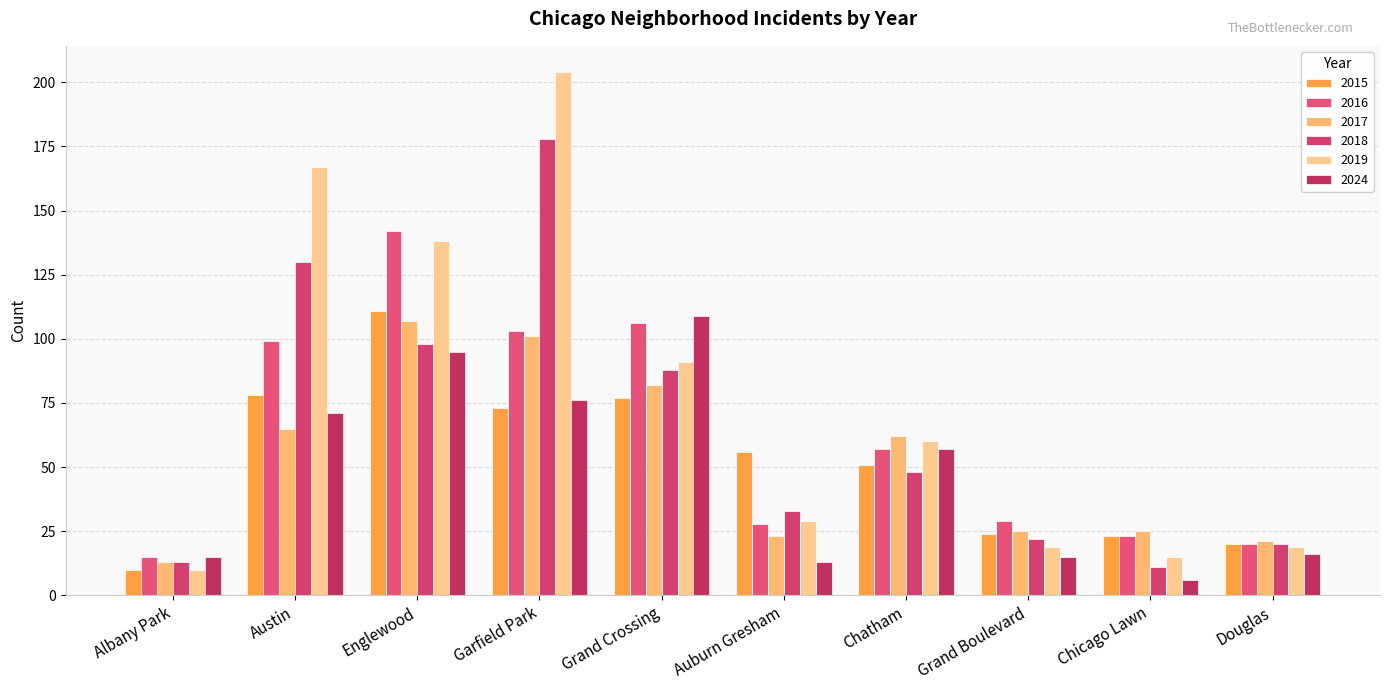

What is the average value of the 2015 series?

52